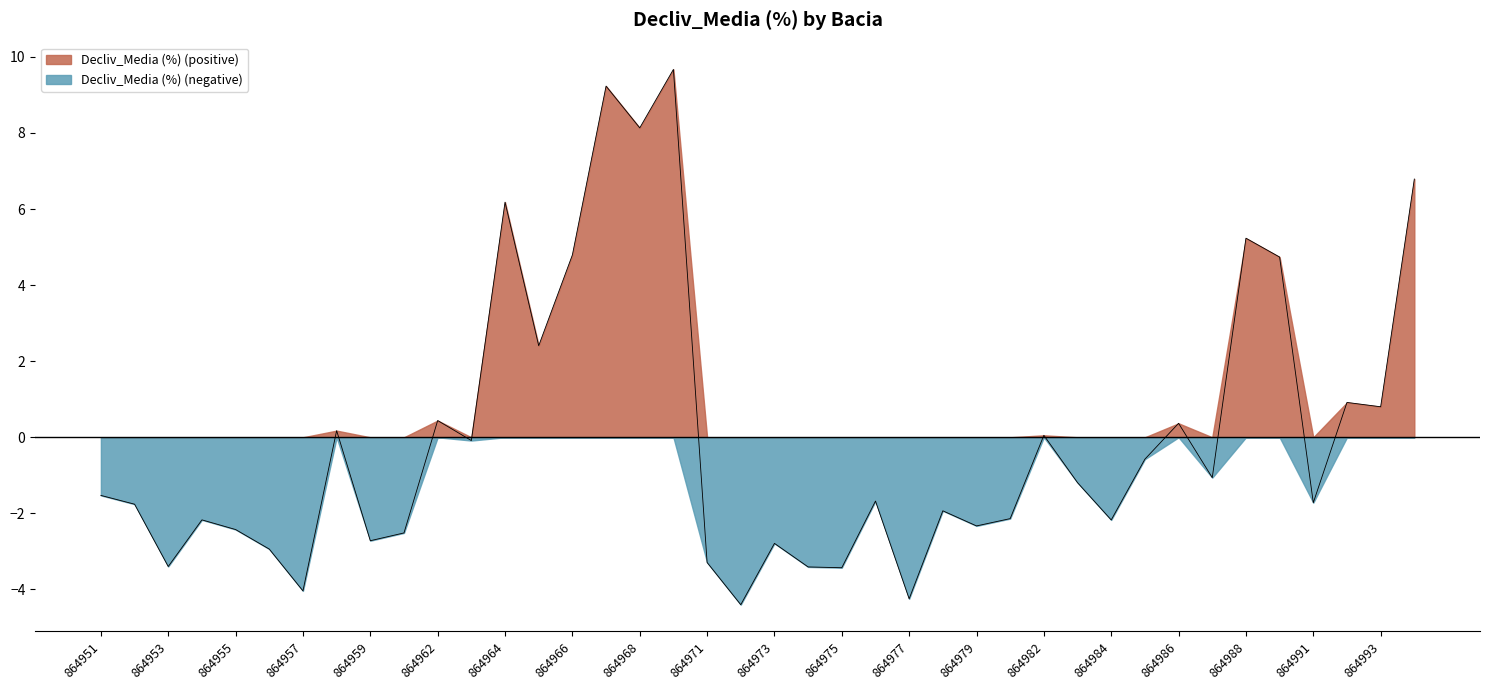

Reading left to right, list all the values displayed in this chart.

-1.5	-1.8	-3.4	-2.2	-2.4	-2.9	-4.0	0.2	-2.7	-2.5	0.4	-0.1	6.2	2.4	4.8	9.2	8.1	9.7	-3.3	-4.4	-2.8	-3.4	-3.4	-1.7	-4.2	-1.9	-2.3	-2.1	0.1	-1.2	-2.2	-0.6	0.4	-1.1	5.2	4.7	-1.7	0.9	0.8	6.8